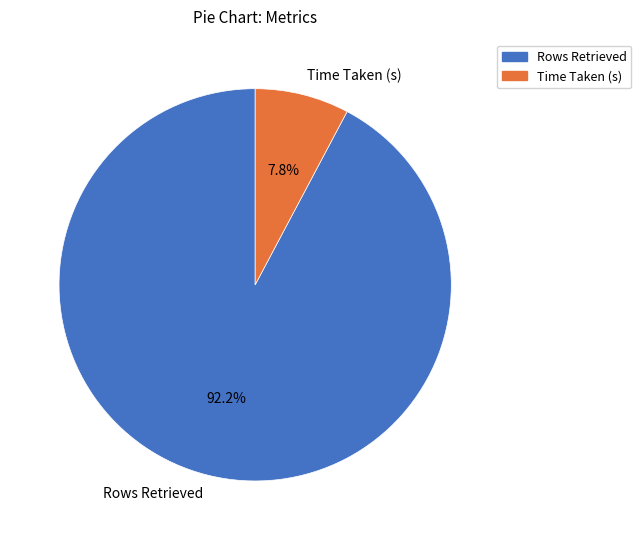

How many segments does this pie chart have?

2